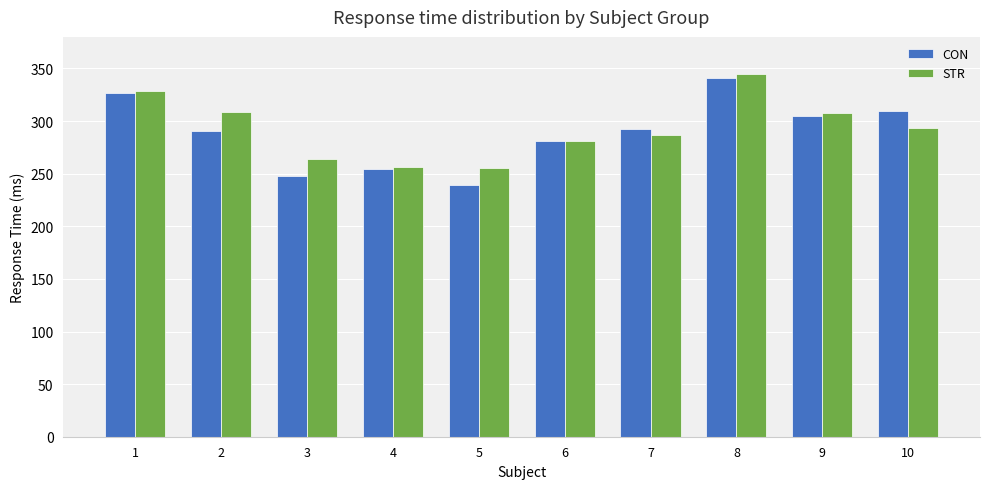

Read the STR value at 6.

280.8